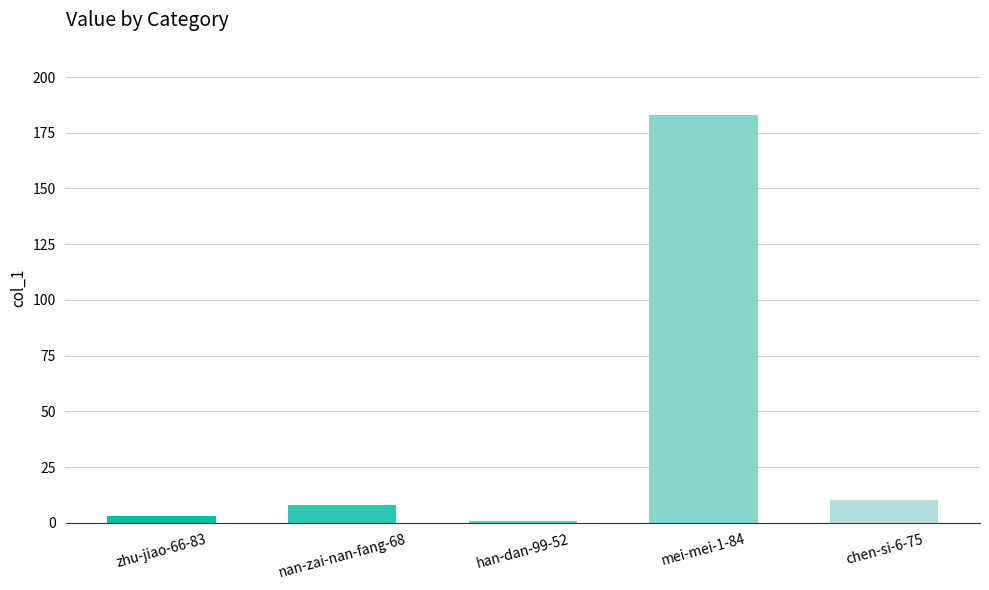

What is the value of the 3rd bar from the left?

1